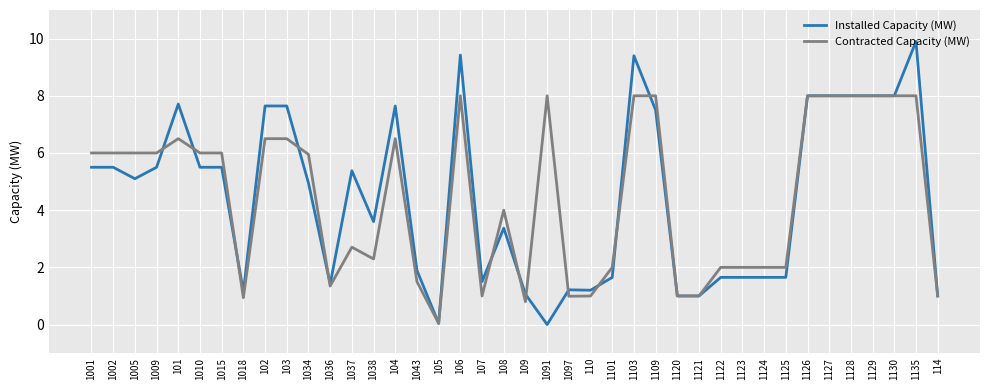

What is the difference between the maximum and second lowest values in the Installed Capacity (MW) series?

9.9